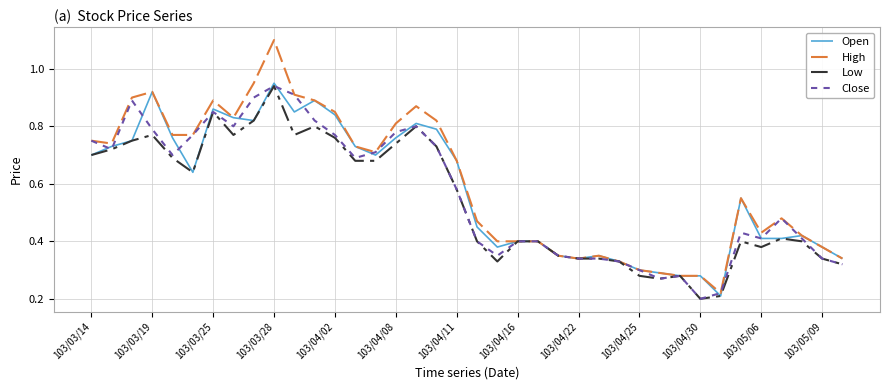

How many categories are shown in the chart?

38